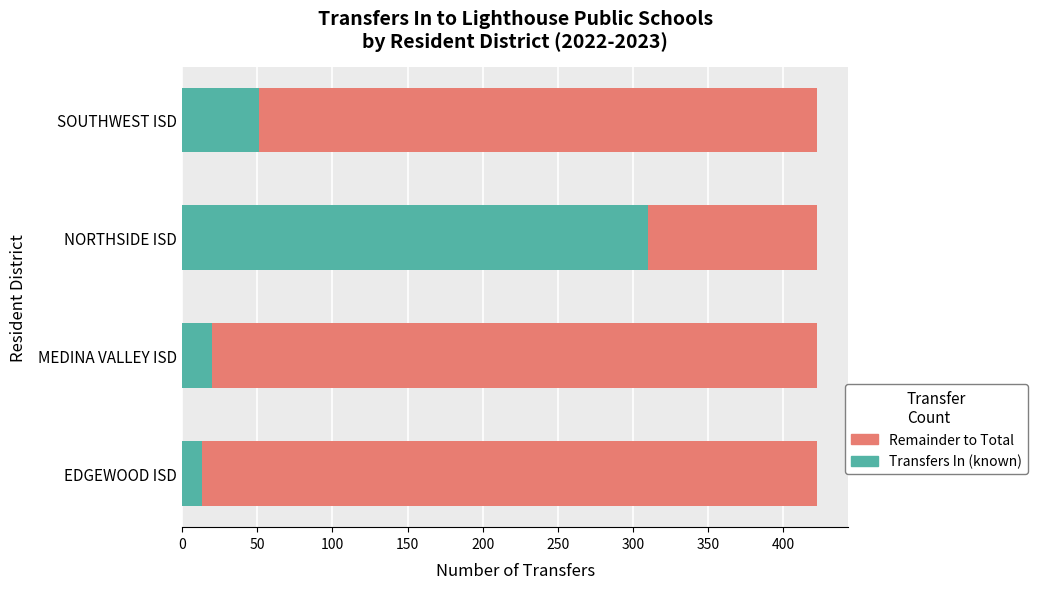

What is the total value across all series at SOUTHWEST ISD?

422